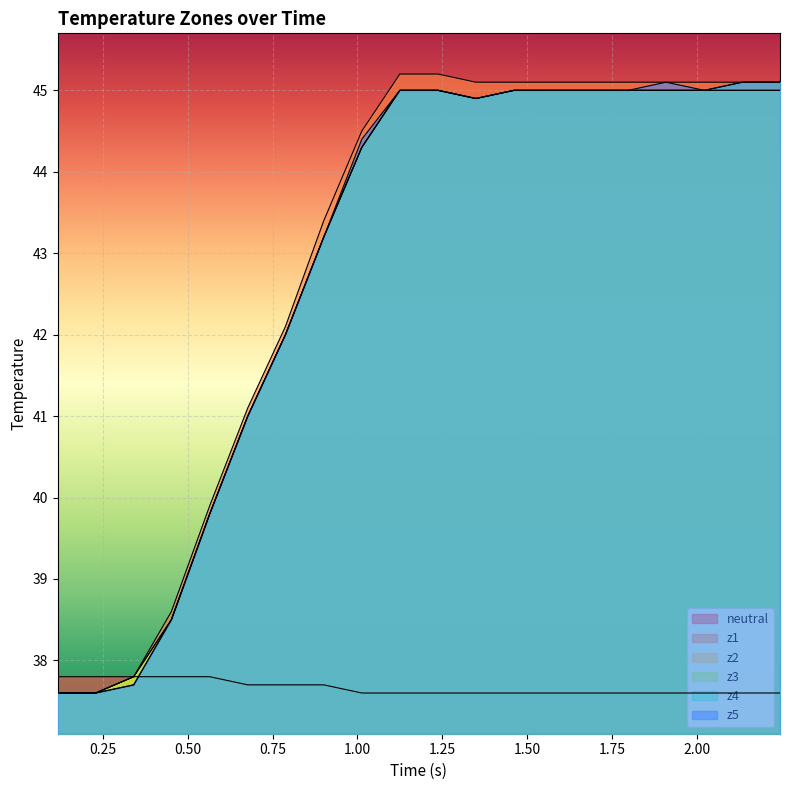

What is the difference between the maximum and second lowest values in the z5 series?

7.5